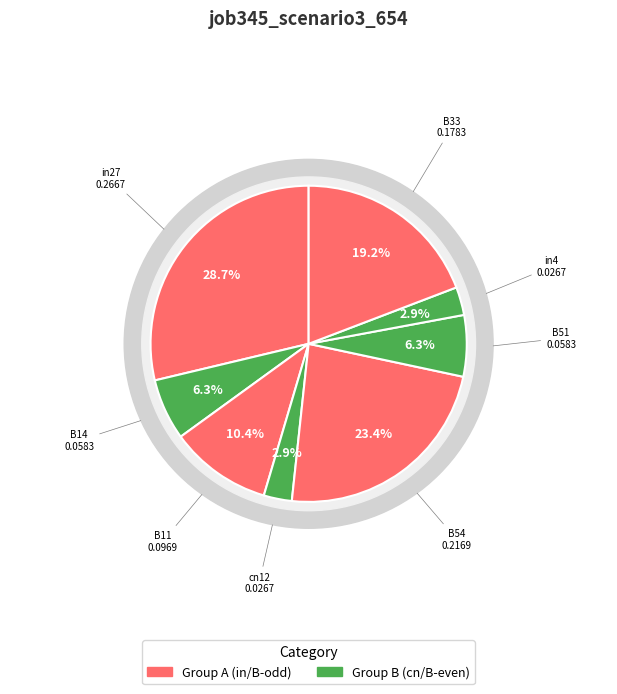

Is it true that B14 is 1% of the pie?

False